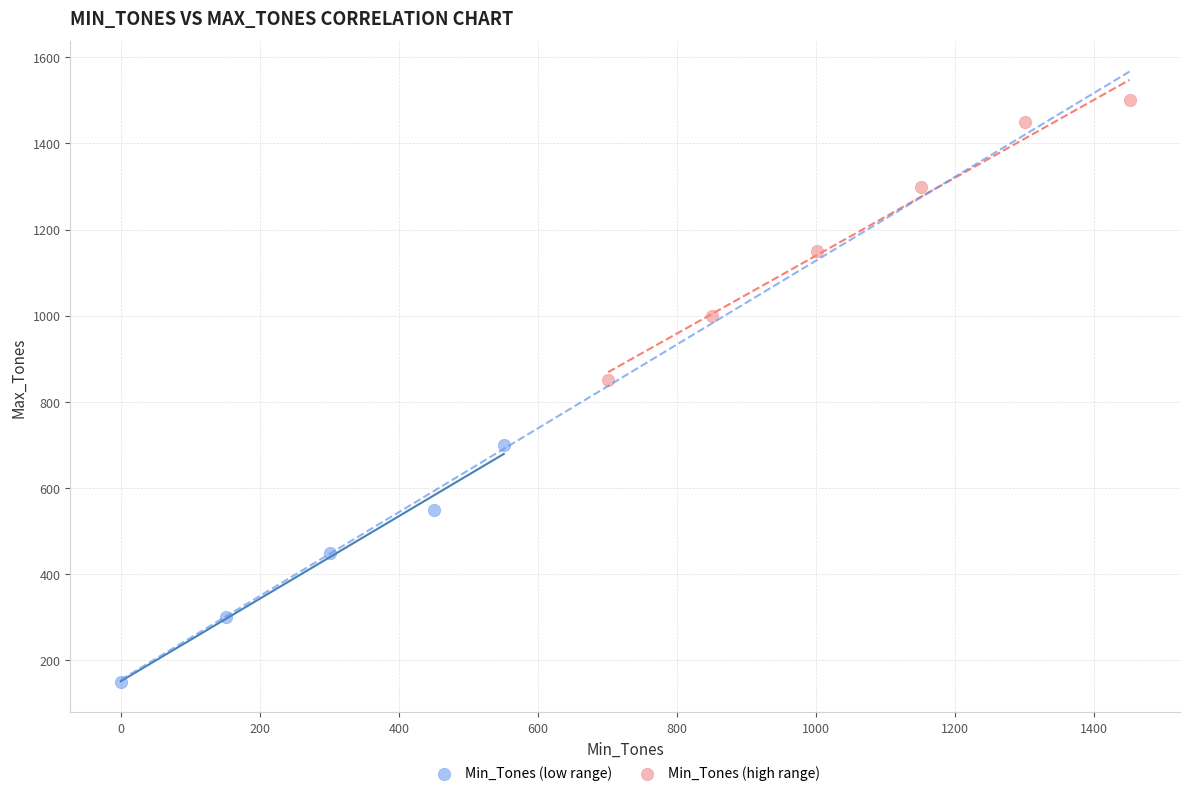

What are all the series names shown in the legend?

Min_Tones (low range), Min_Tones (high range)